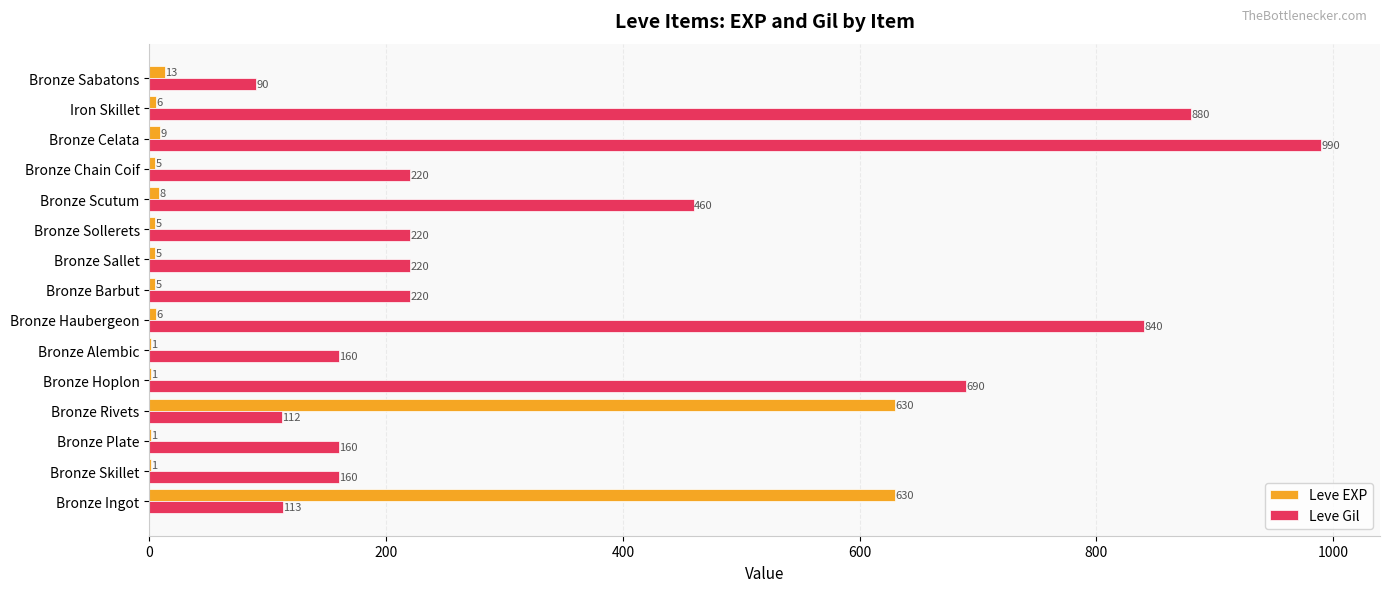

What is the sum of the Leve EXP values at Iron Skillet and Bronze Sabatons?

19